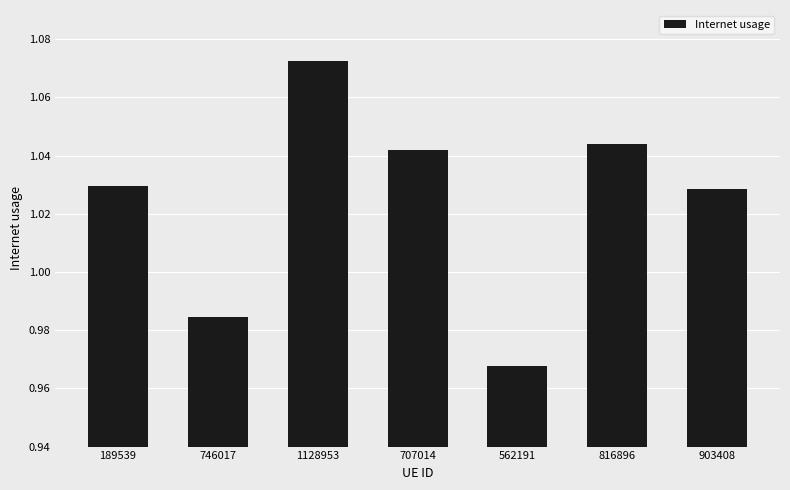

What is the label of the 7th bar from the right?

189539